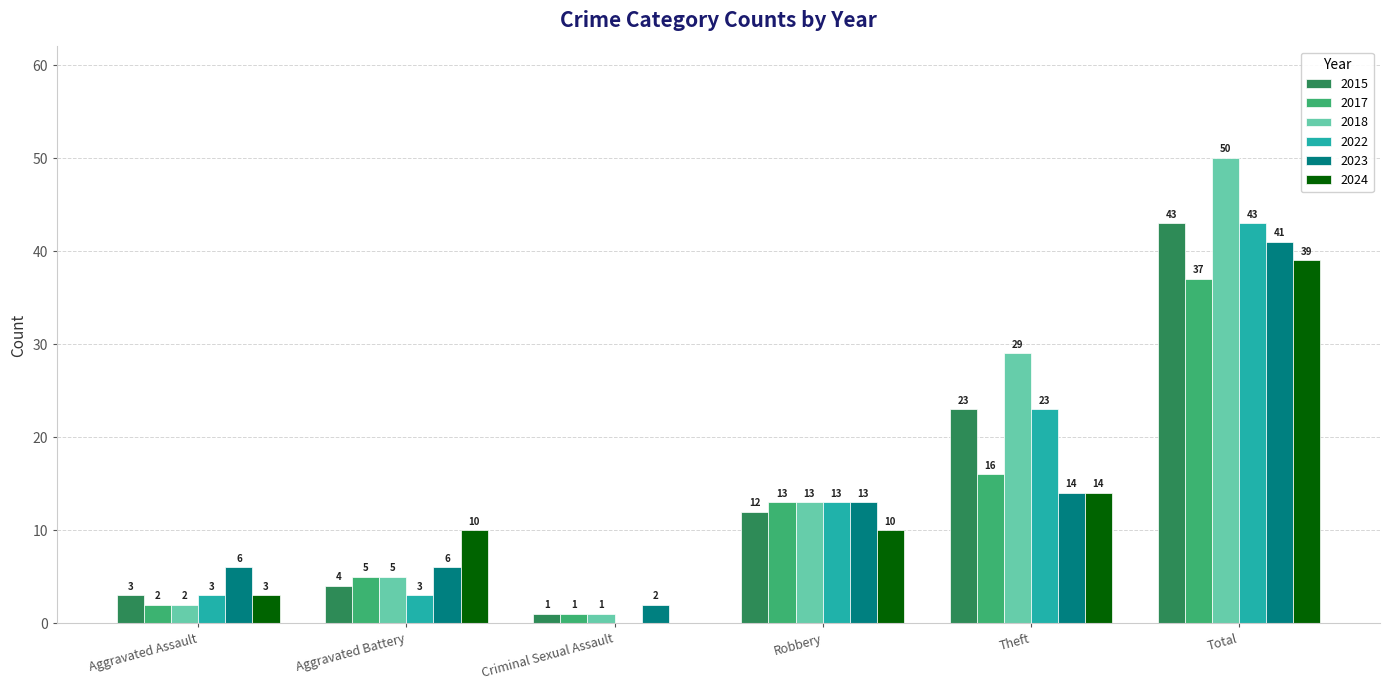

How many distinct data groups are displayed?

6